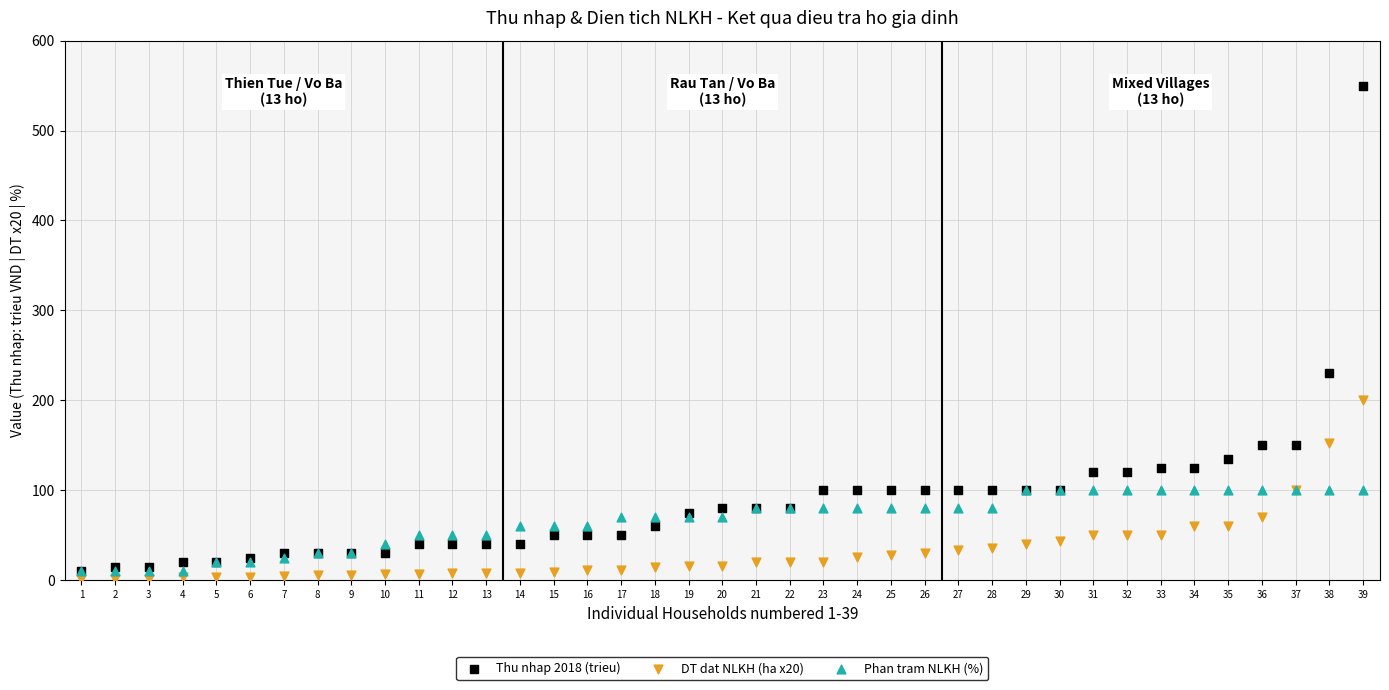

In the Thu nhap 2018 (trieu) series, what Y value is closest to 280?

230.0